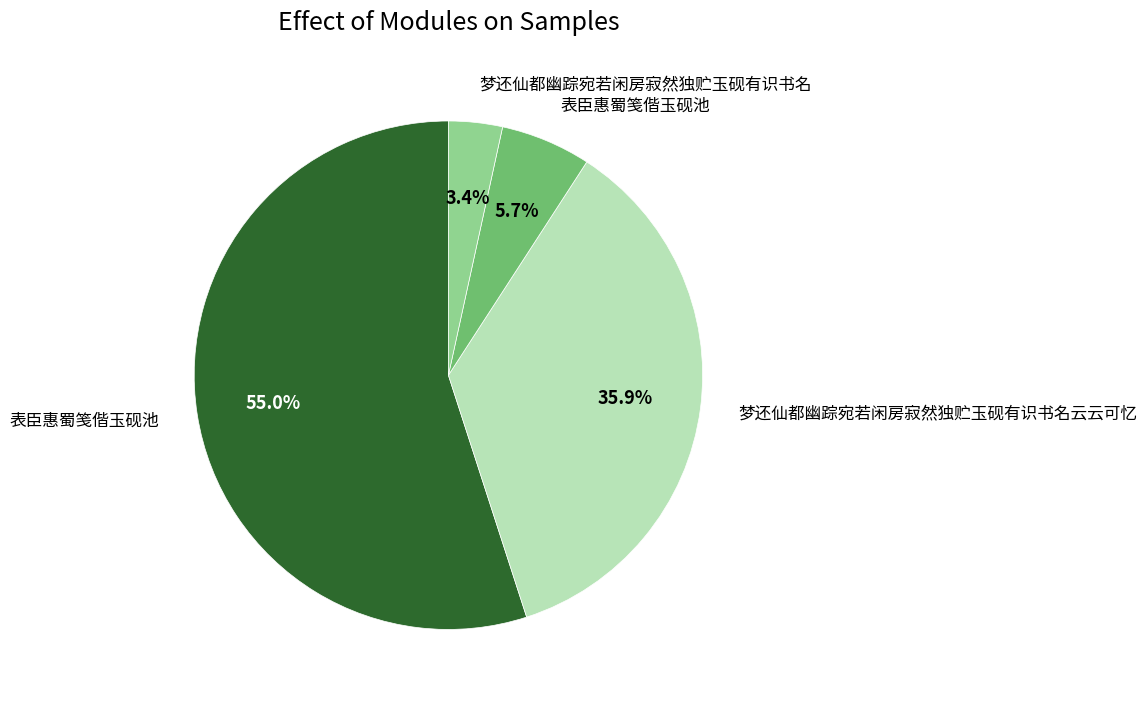

Is there any slice that represents more than half of the pie?

Yes